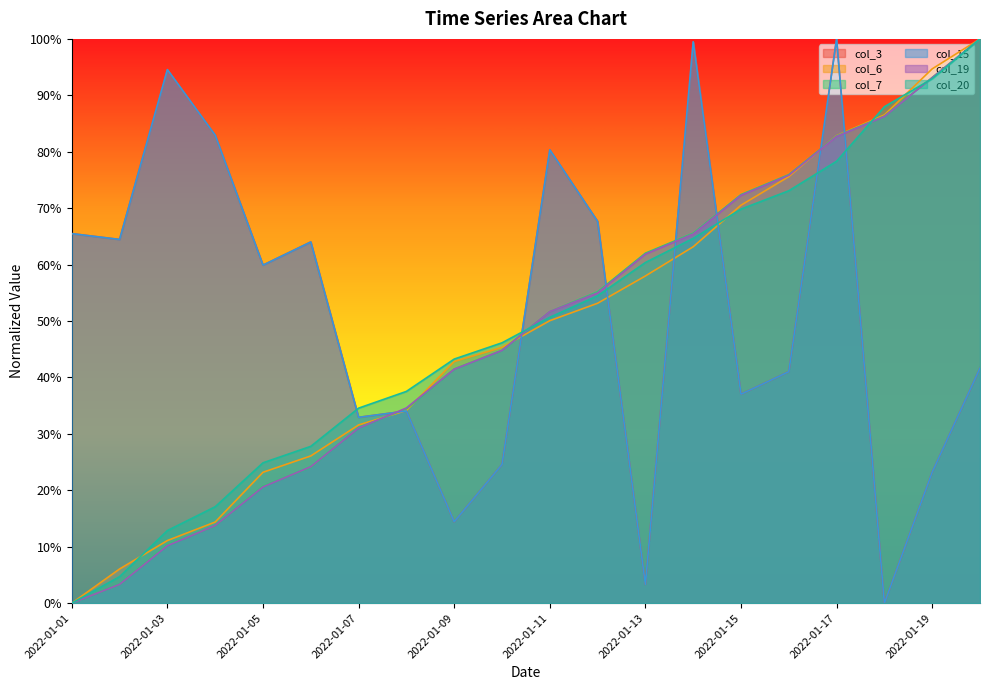

Which series has the largest total across all categories?

col_3